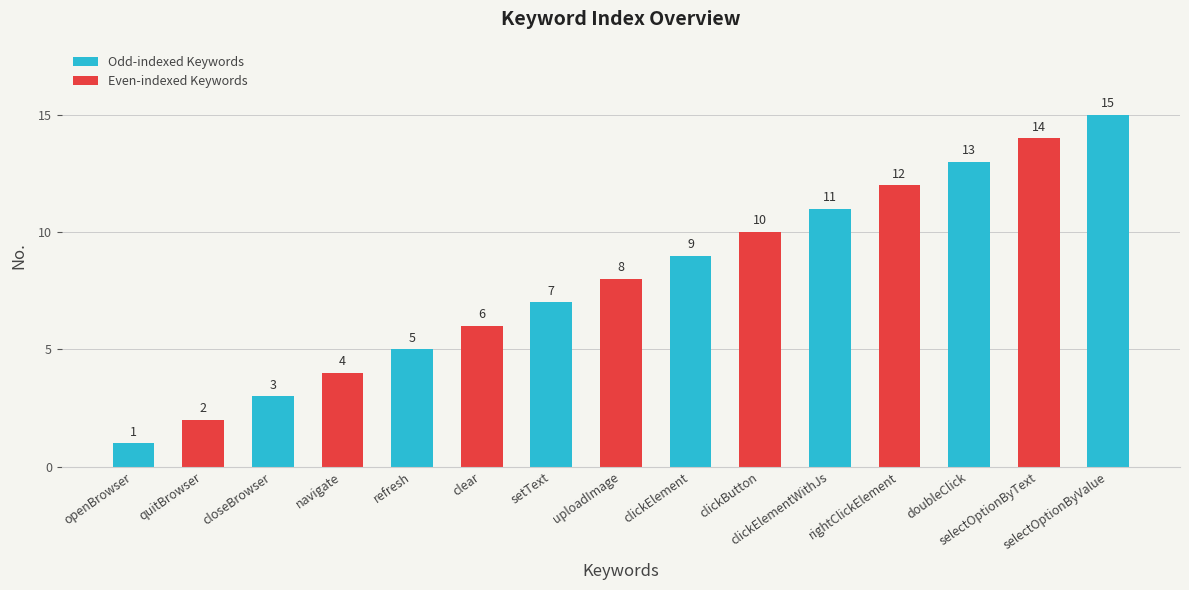

What is the label of the 6th bar from the left?

clear